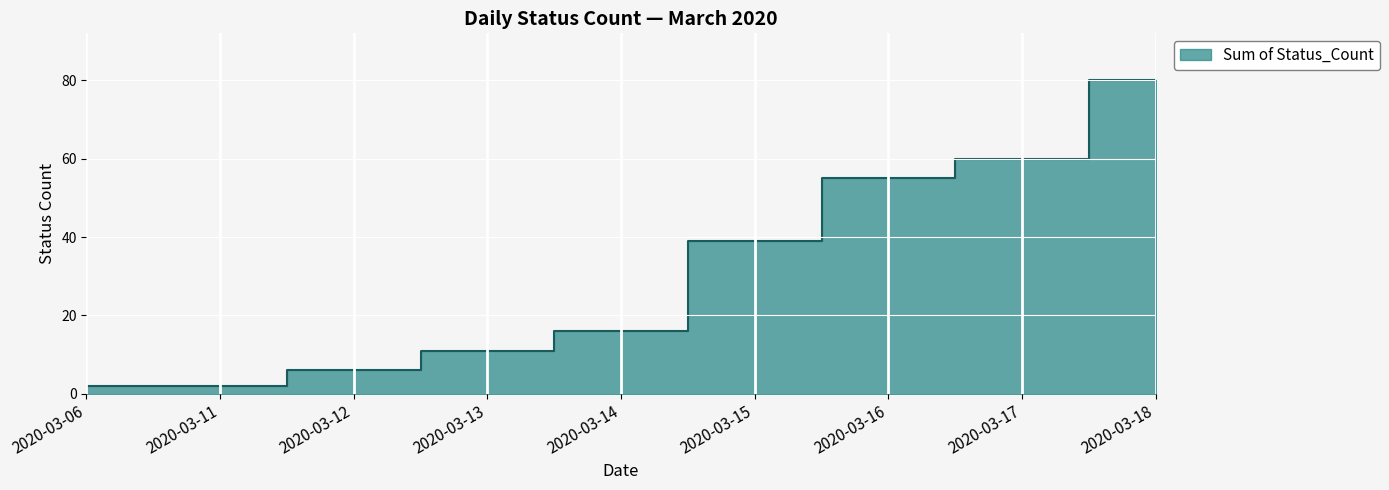

True or false: the data shows 39 at 2020-03-15.

True